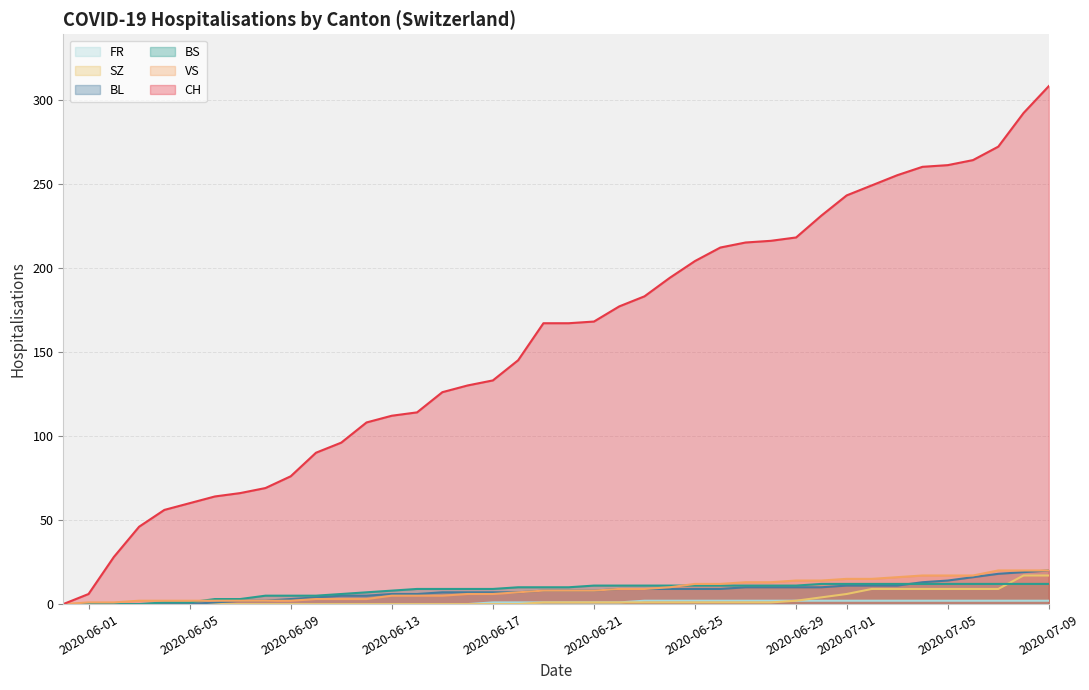

How many data points in FR are above 1?

17